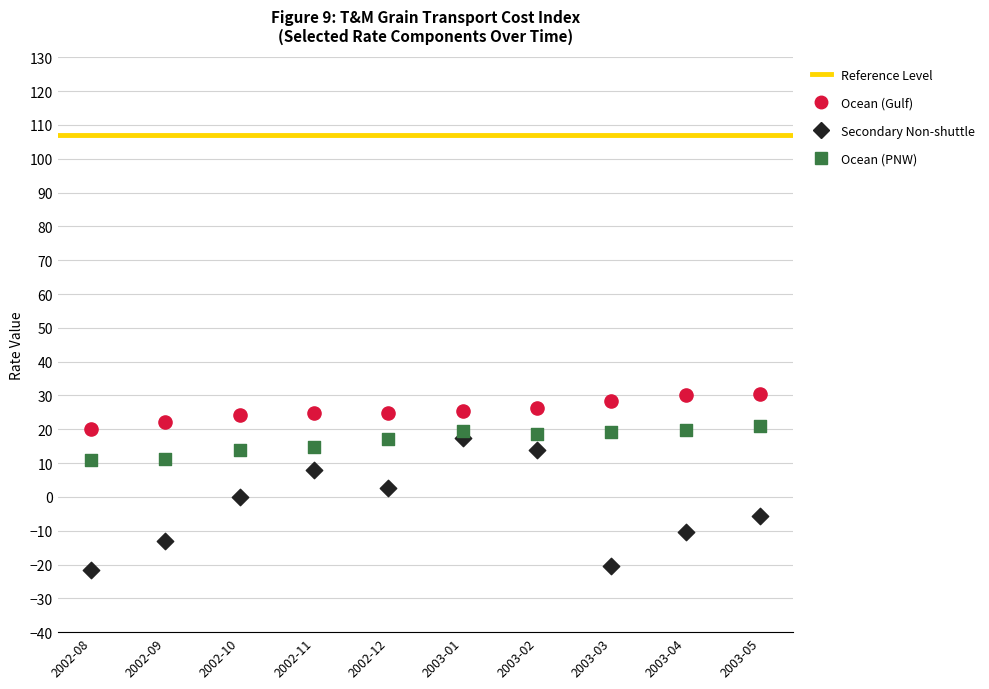

Which series has the largest Y range (max minus min)?

Secondary Non-shuttle